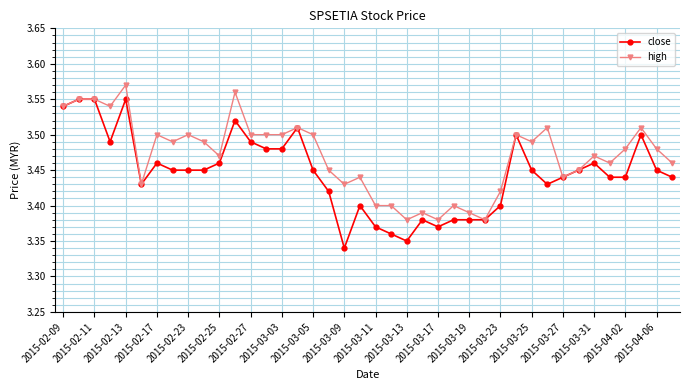

List the series in order of their overall mean, lowest first.

close, high